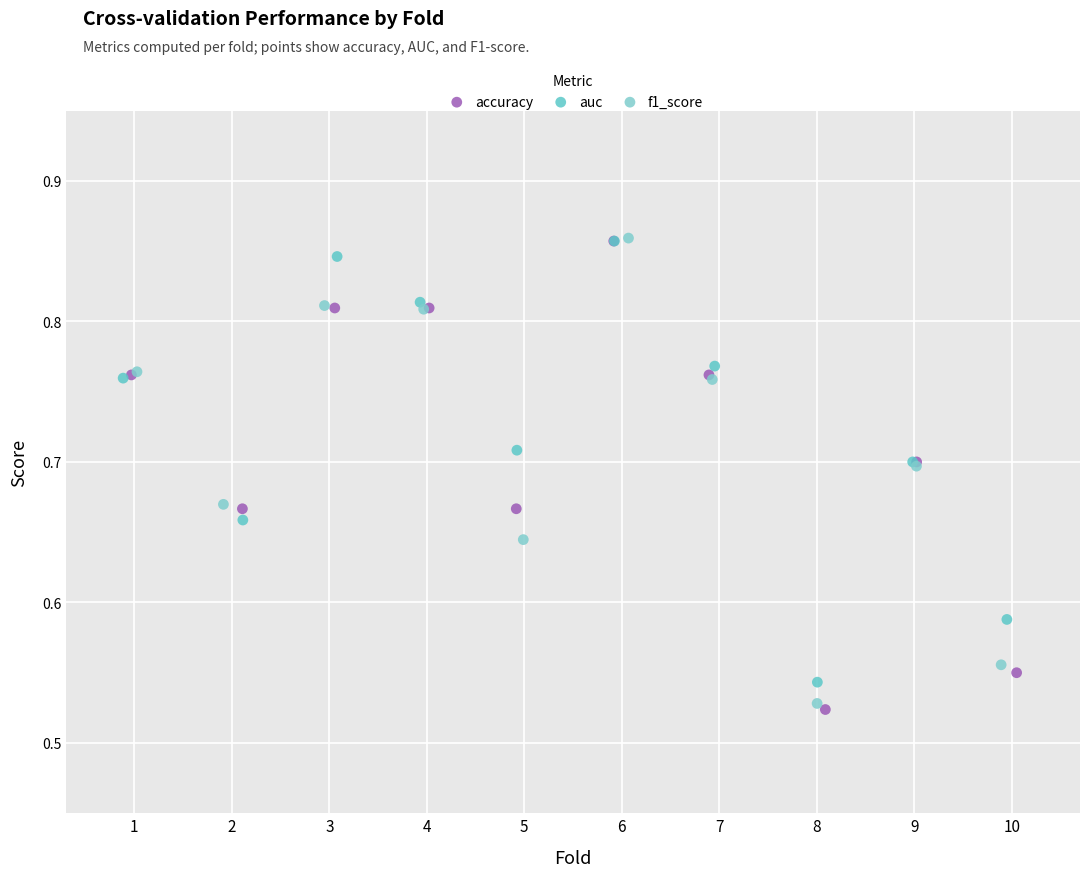

What are all the series names shown in the legend?

accuracy, auc, f1_score